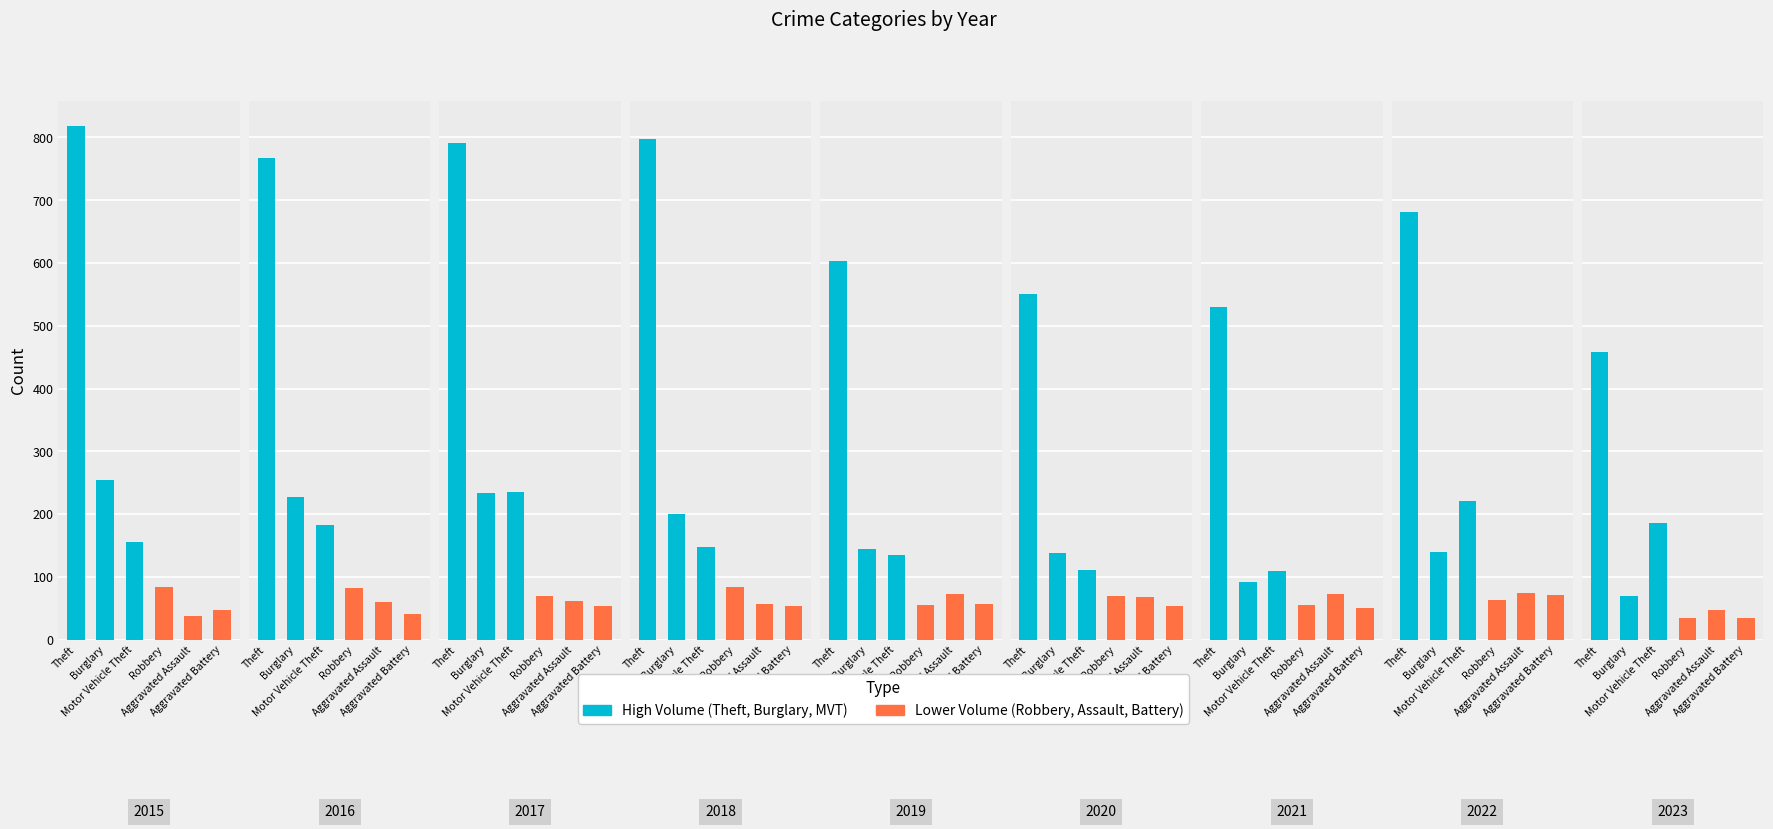

What is the total value across all series at 8?

830